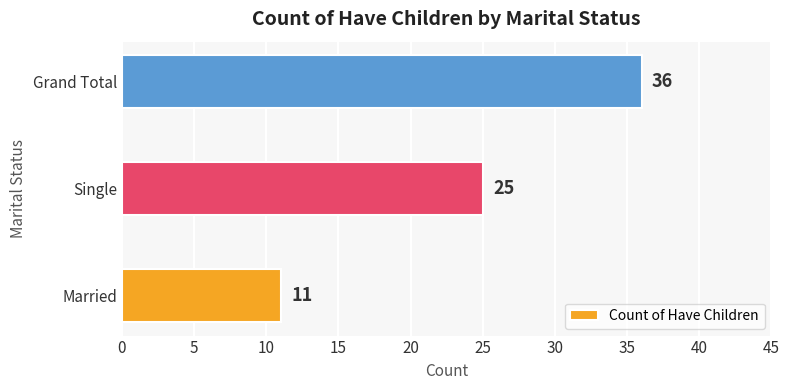

What is the average value?

24